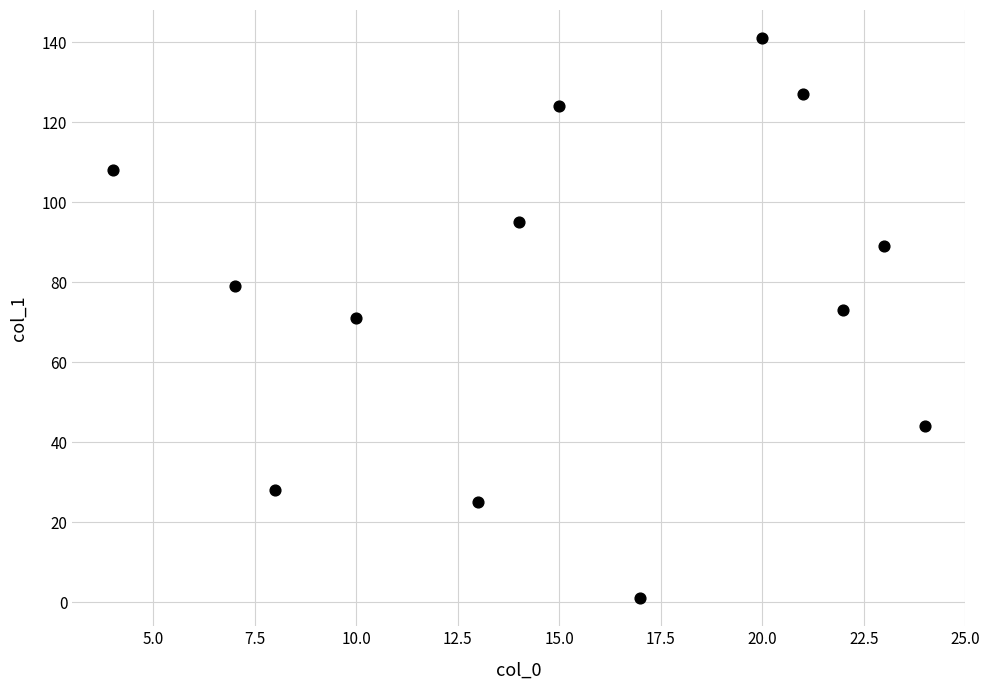

What is the range of Y values (max minus min)?

140